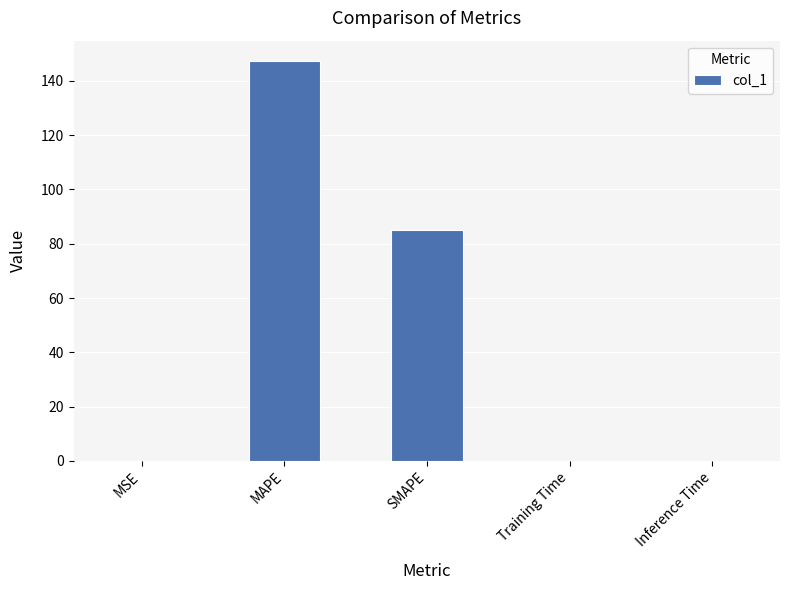

Which label corresponds to the largest value in the chart?

MAPE